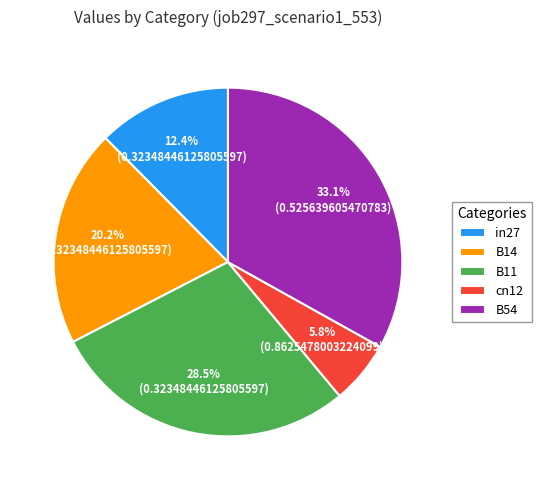

Combined, do in27 and cn12 account for over 50%?

No